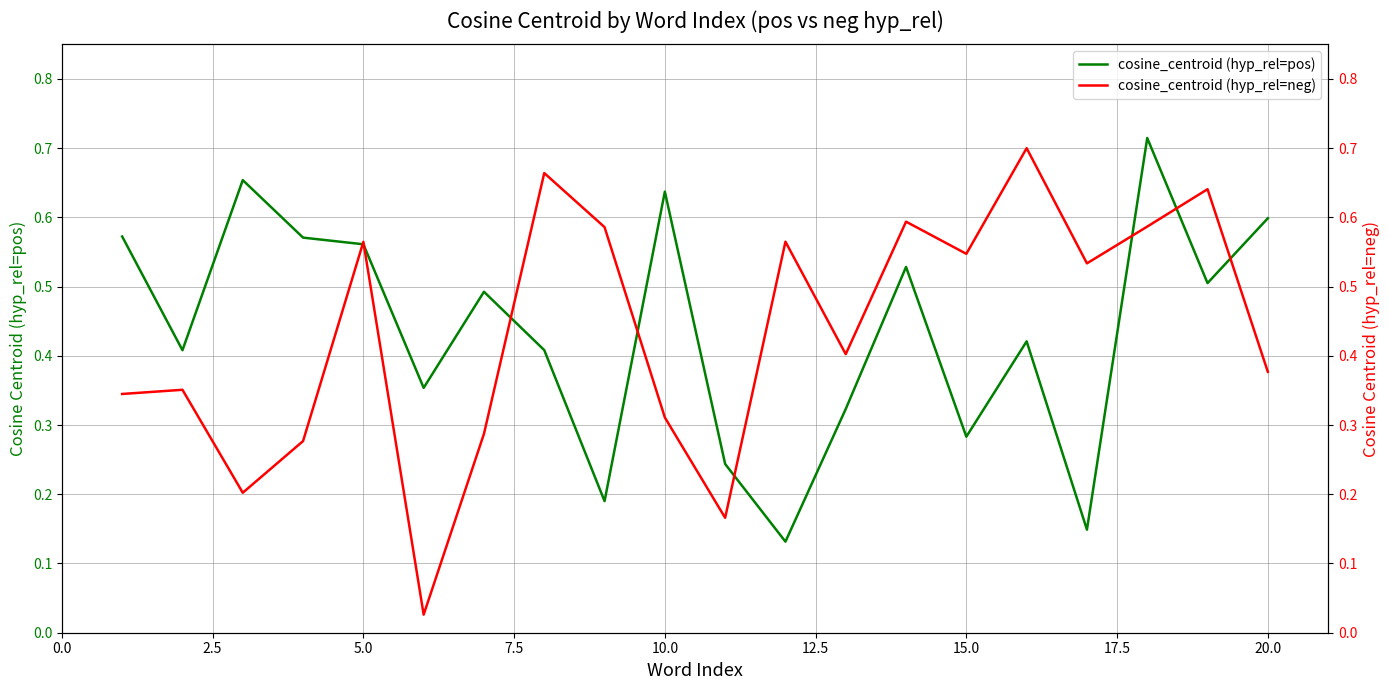

After their last crossing, which series has the higher values: cosine_centroid (hyp_rel=neg) or cosine_centroid (hyp_rel=pos)?

cosine_centroid (hyp_rel=pos)